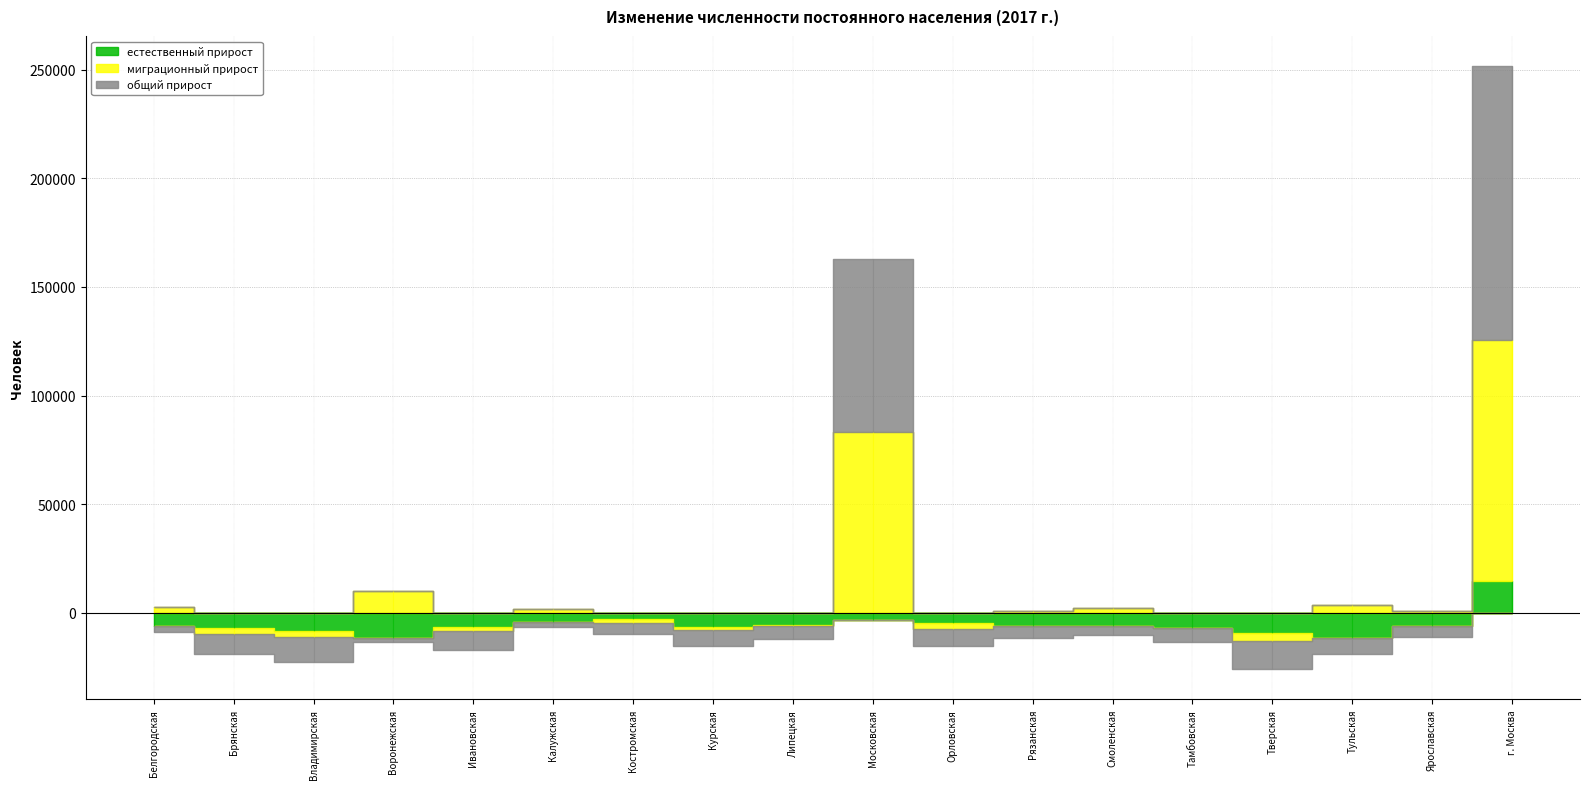

How many interior local peaks does the общий прирост series have?

4